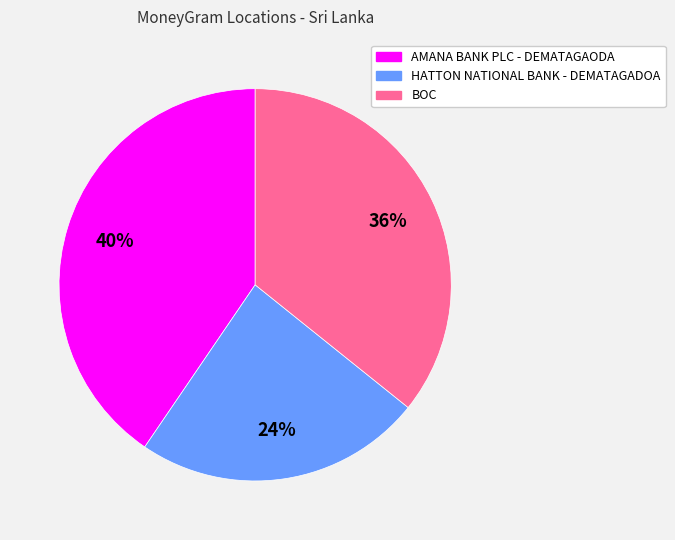

Do AMANA BANK PLC - DEMATAGAODA and HATTON NATIONAL BANK - DEMATAGADOA together represent more than half of the pie?

Yes